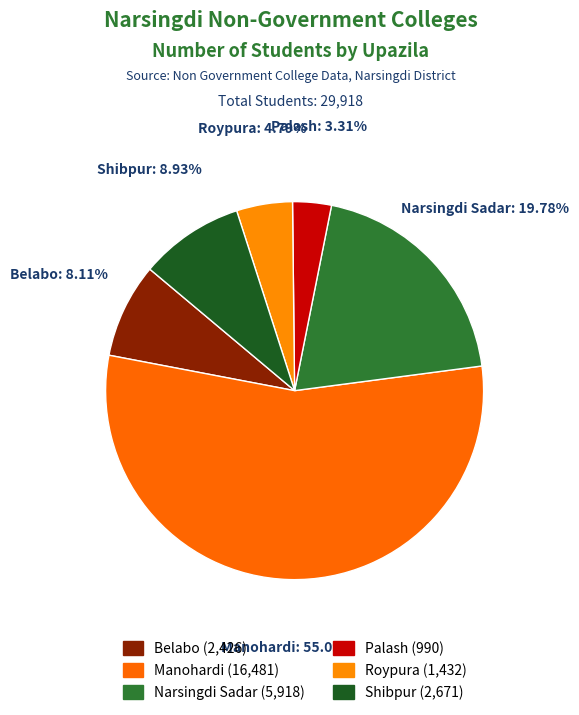

To the nearest percent, what is the average slice percentage?

17%